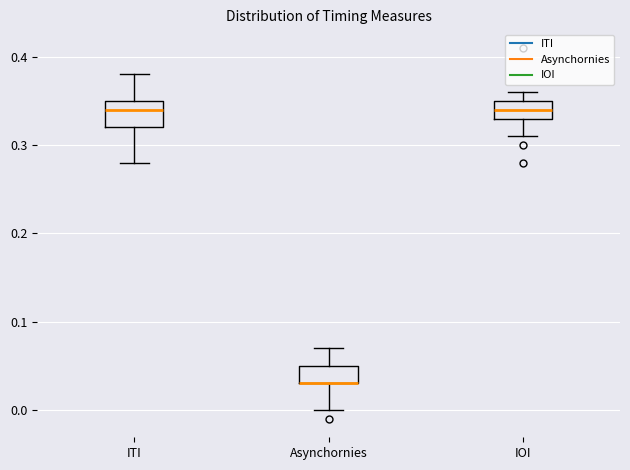

Reading left to right, read every box against the y-axis: the position of its median line, the range the box covers, and the ends of its whiskers. The values are not printed on the chart, so give them approximately, as read against the axis.

ITI: median 0.34, box 0.32 to 0.35, whiskers 0.28 to 0.38
Asynchornies: median 0.03 (drawn on the box's lower edge), box 0.03 to 0.05, whiskers 0.00 to 0.07
IOI: median 0.34, box 0.33 to 0.35, whiskers 0.31 to 0.36